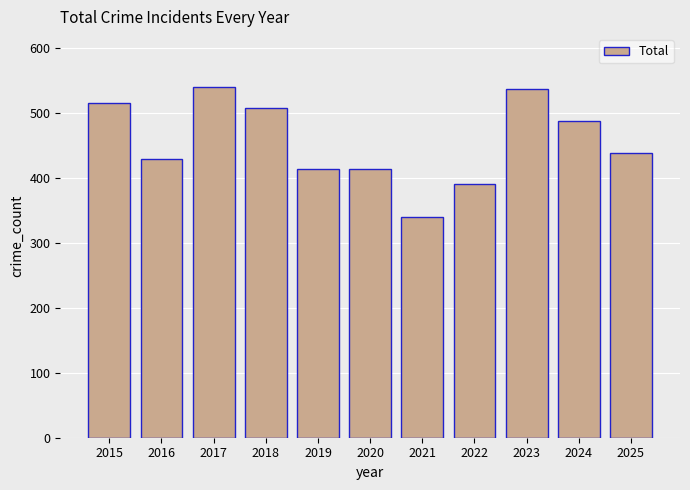

What is the value of the 4th bar from the left?

508